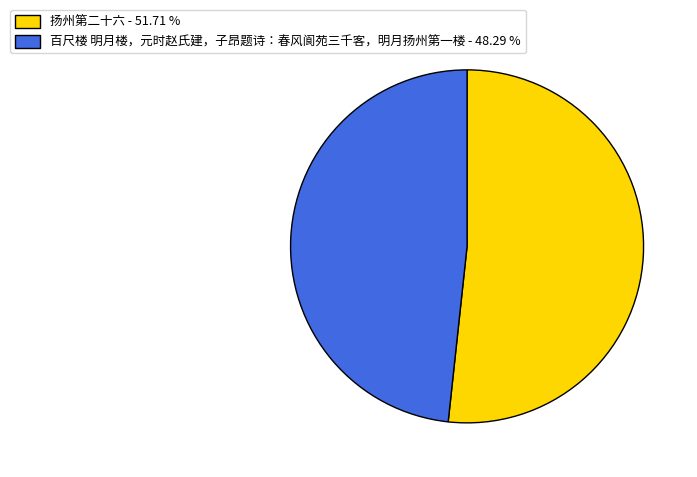

Between 扬州第二十六 and 百尺楼 明月楼，元时赵氏建，子昂题诗：春风阆苑三千客，明月扬州第一楼, which is larger?

扬州第二十六